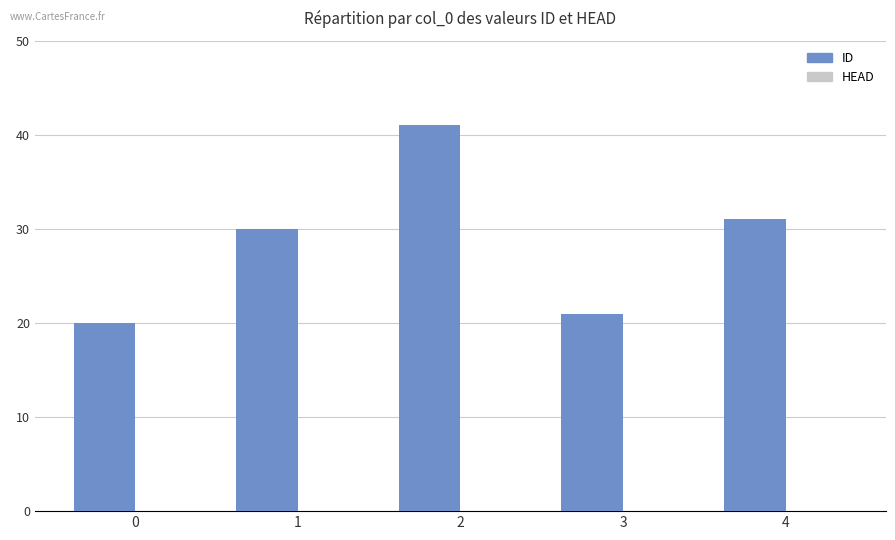

What is the change in value from 3 to 4?

+10